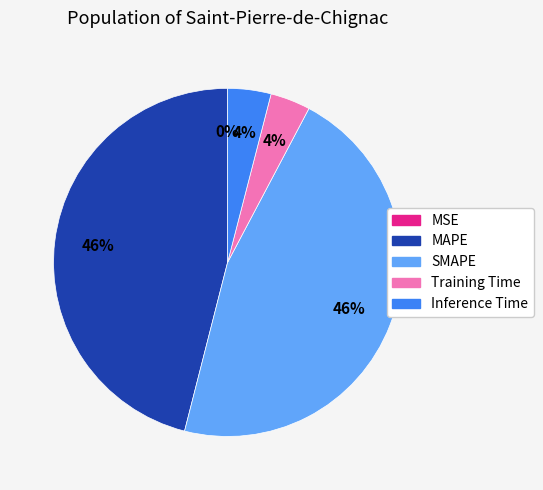

Which has a higher value, MAPE or Inference Time?

MAPE